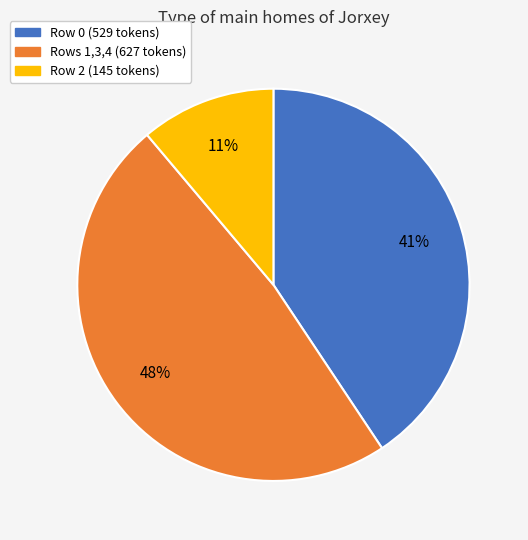

Is there a majority slice in this chart?

No